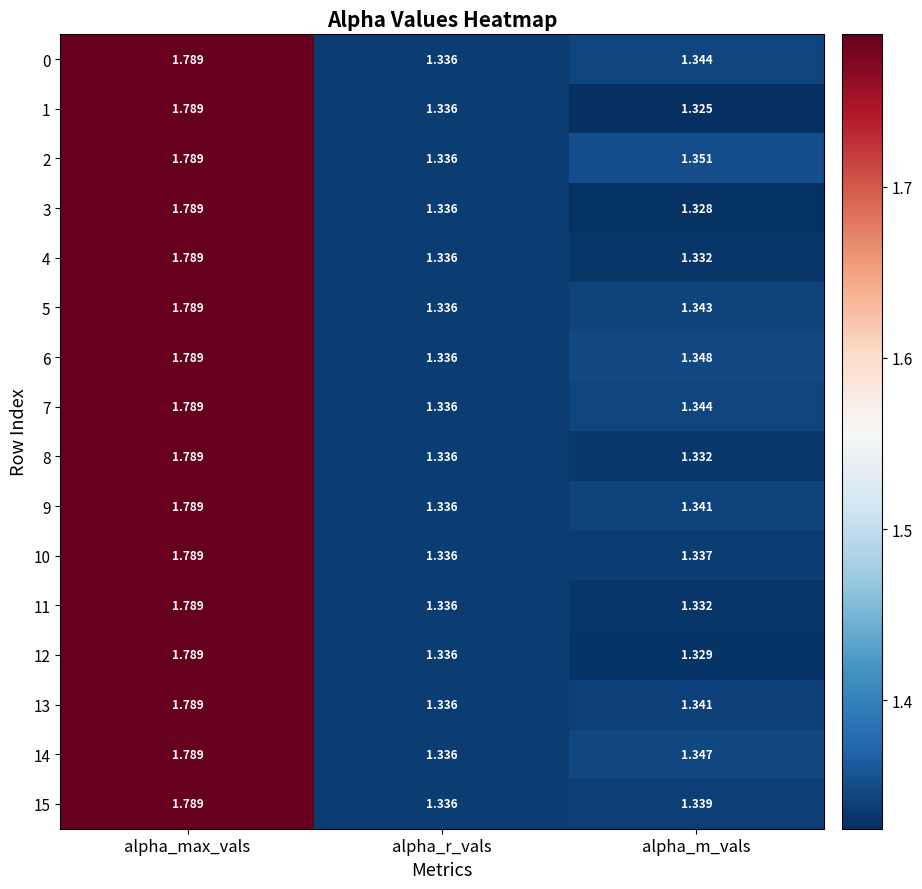

Where is 11 nearest to the value 1?

alpha_m_vals